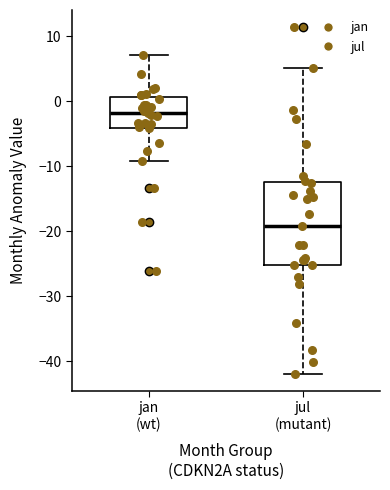

Comparing the boxes themselves (not the whiskers), which one is the tallest?

jul (mutant)